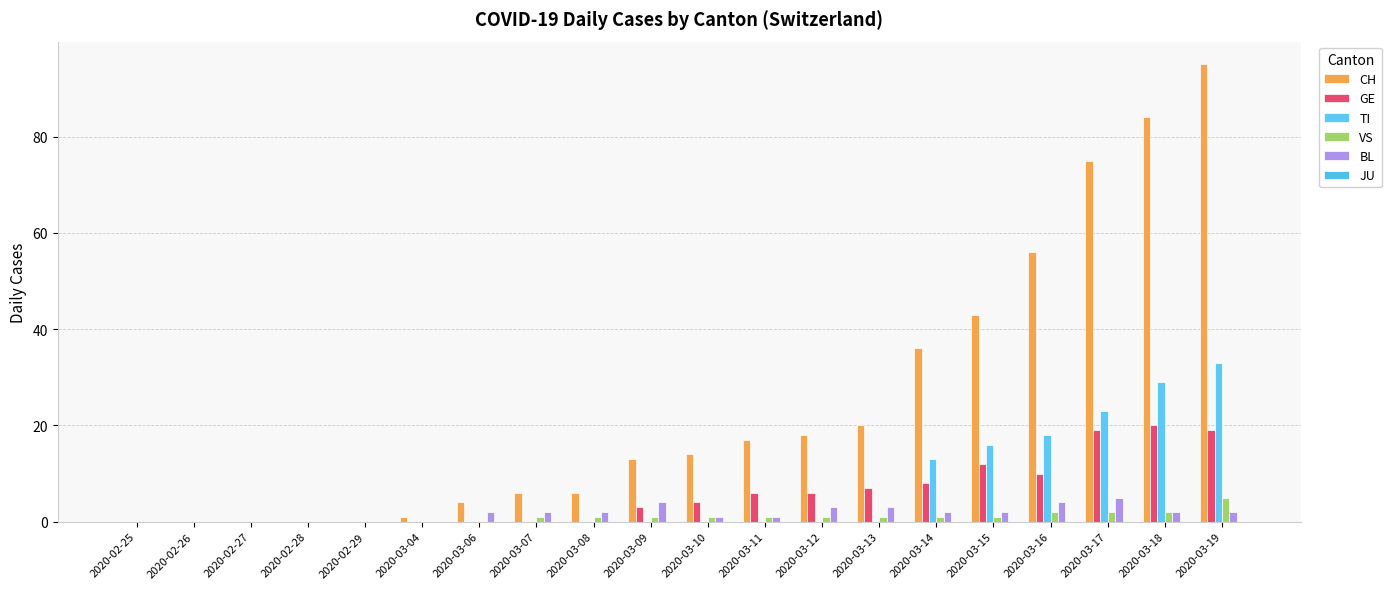

How many data points does each series have?

20